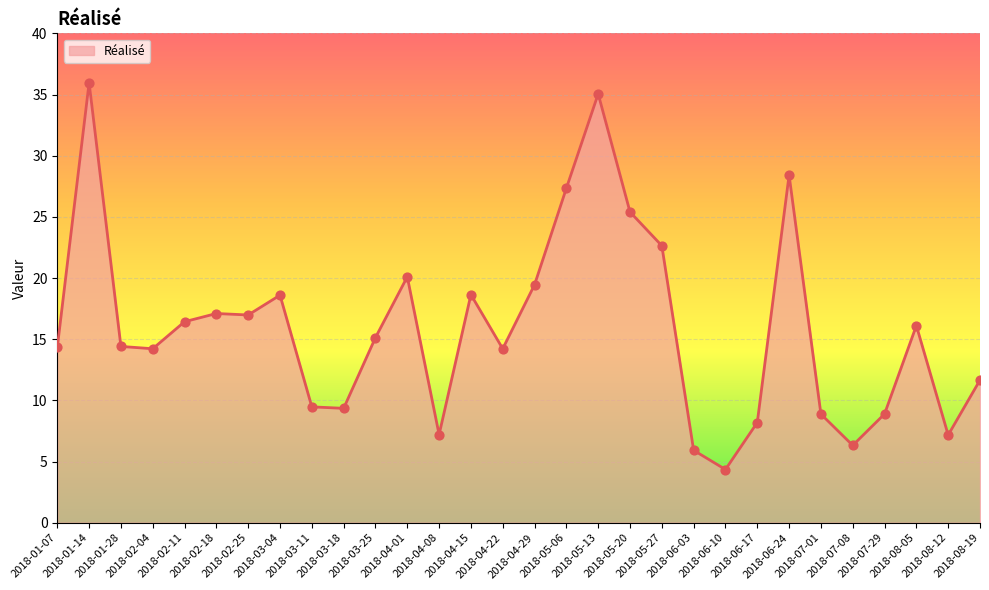

Between 2018-06-10 and 2018-07-29, which is larger?

2018-07-29